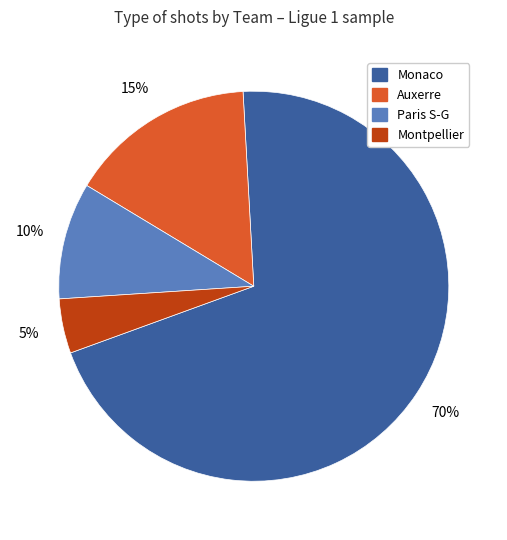

How many segments does this pie chart have?

4